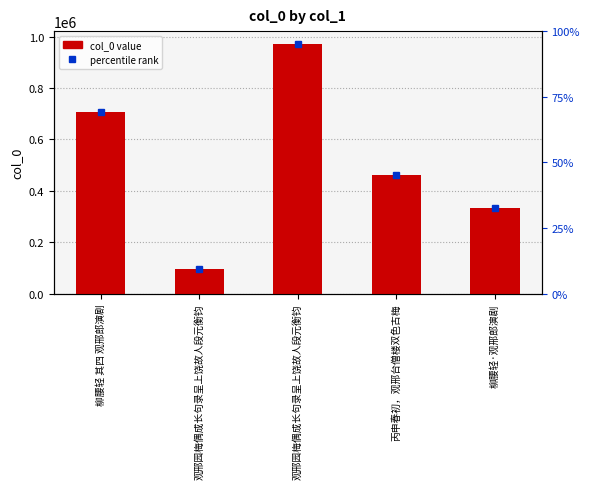

Where is the data nearest to the value 534828?

丙申春初，观邢台僧楼双色古梅